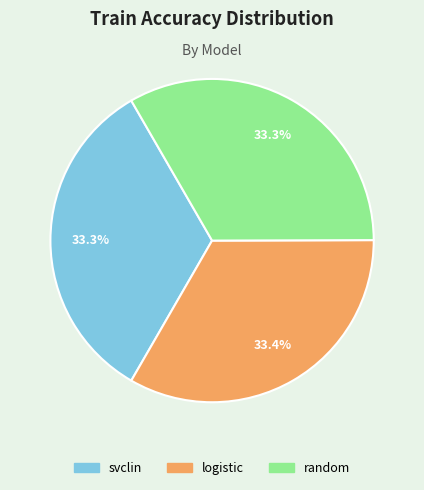

Is it true that logistic is 21% of the pie?

False